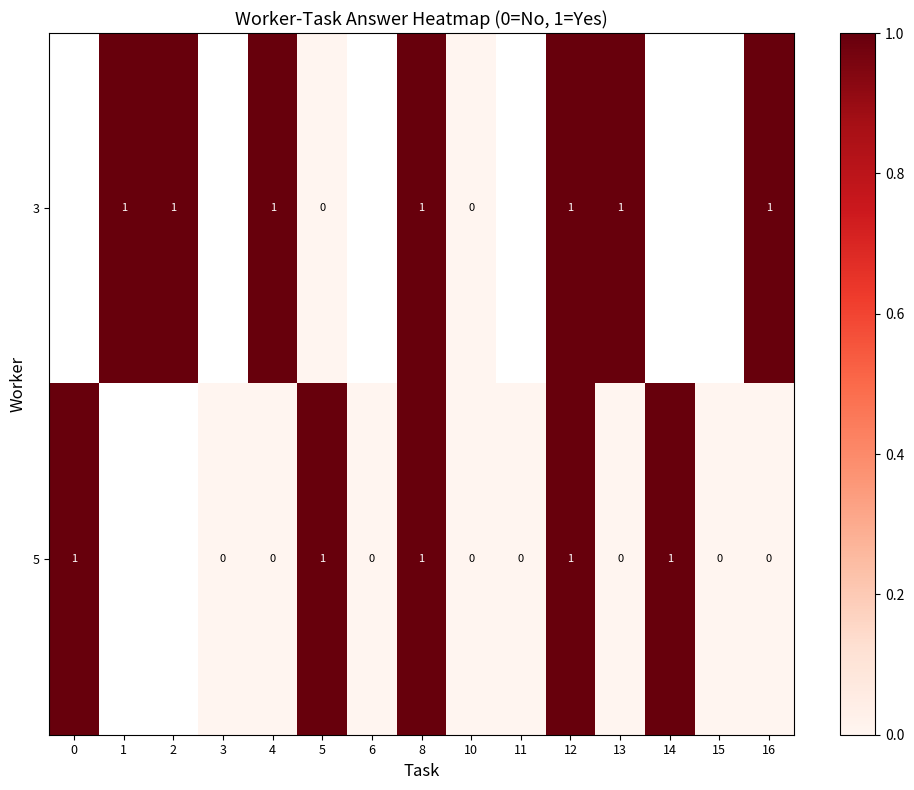

True or false: 5 has a value of 1 at 12.

True